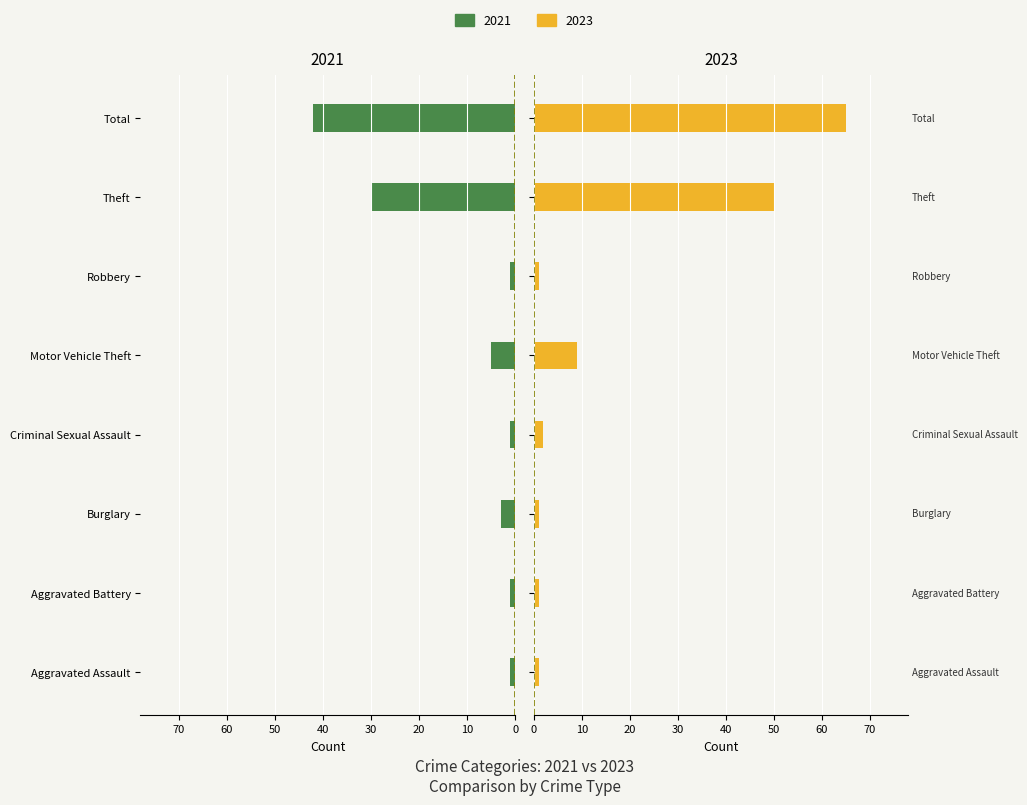

What are all the series names shown in the legend?

2021, 2023